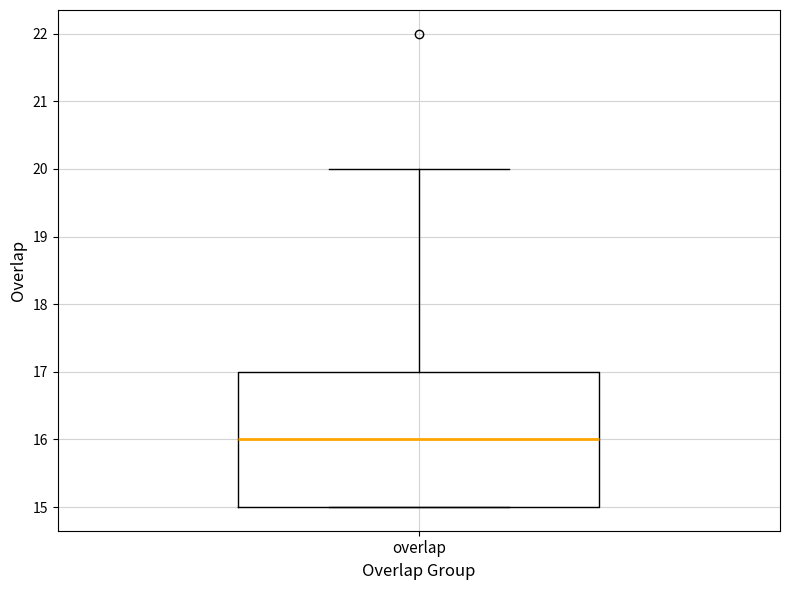

Transcribe this box plot: give where the median line is, the range the box spans, and where the two whiskers end, as read against the y-axis. The values are not printed on the chart, so give them approximately, as read against the axis.

median 16, box 15 to 17, whiskers 15 to 20